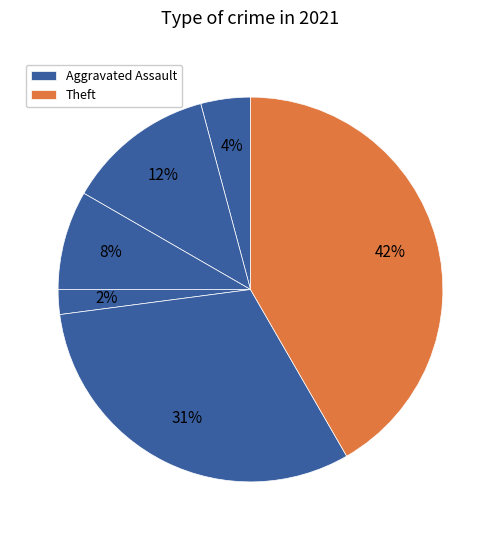

Count the number of slices in the pie.

6